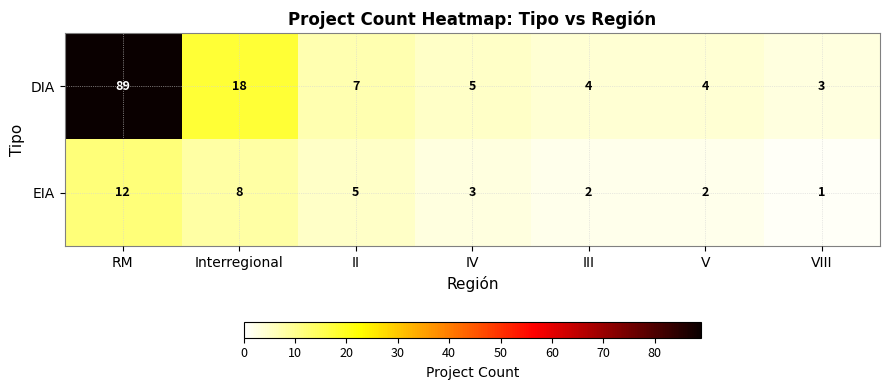

At which label does DIA first exceed 5?

RM